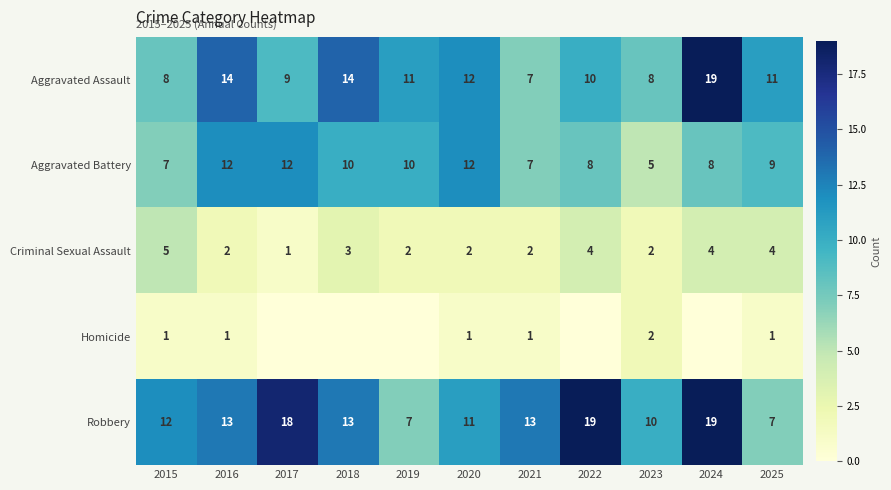

How many categories are shown in the chart?

11